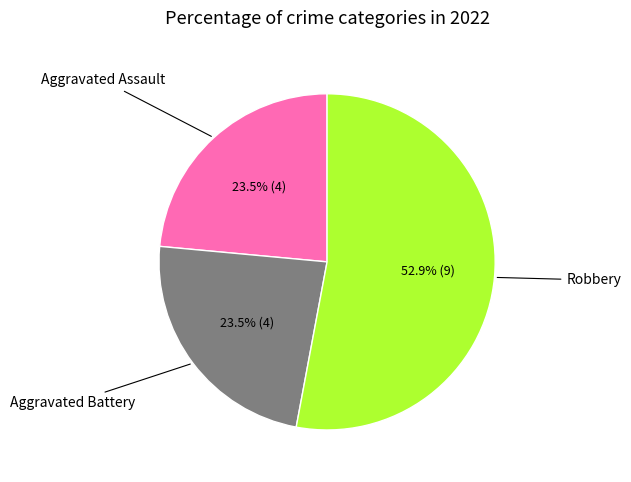

Is there a majority slice in this chart?

Yes